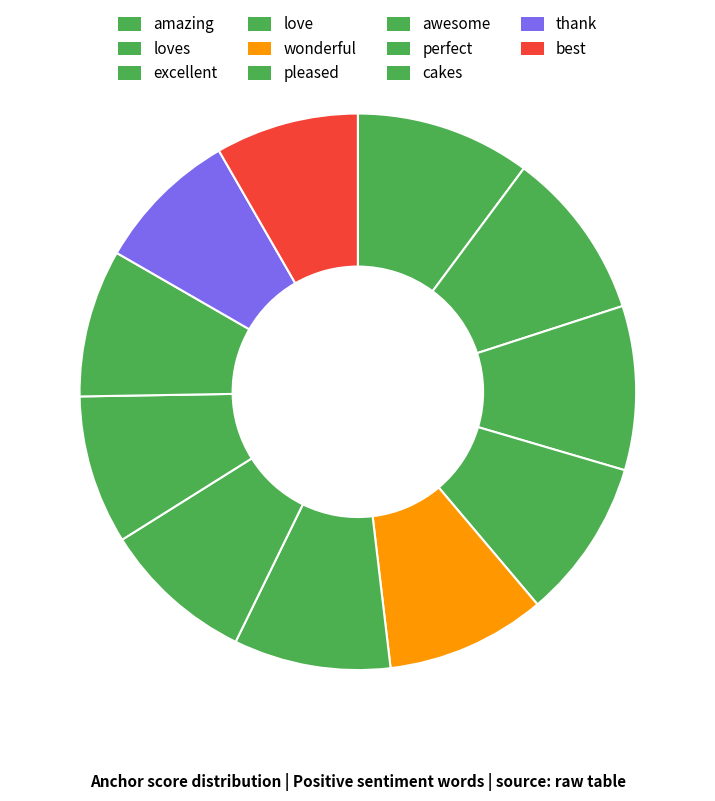

Does pleased represent more than half of the total?

No